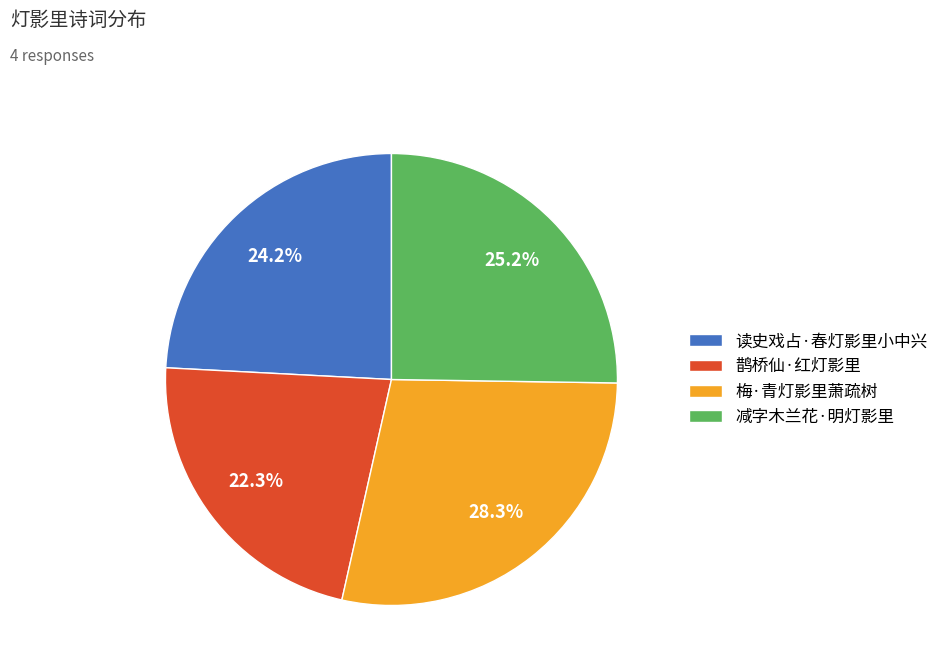

Is it true that 读史戏占·春灯影里小中兴 is 34% of the pie?

False